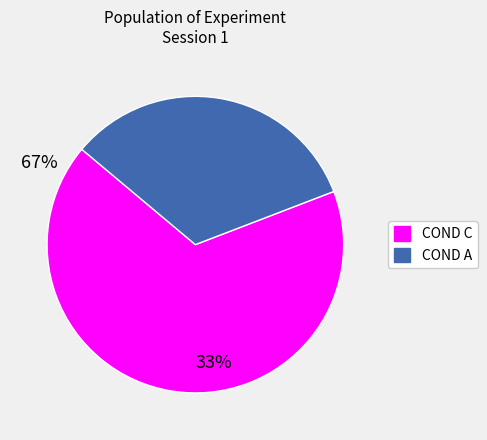

Does any single category account for the majority?

Yes